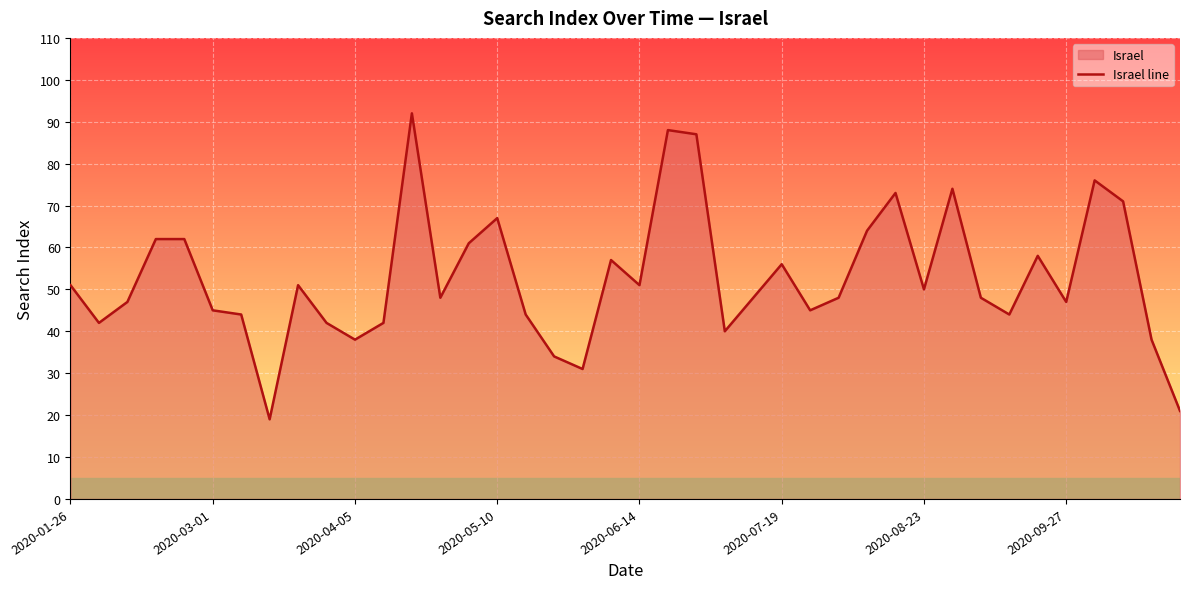

What is the smallest value displayed?

19